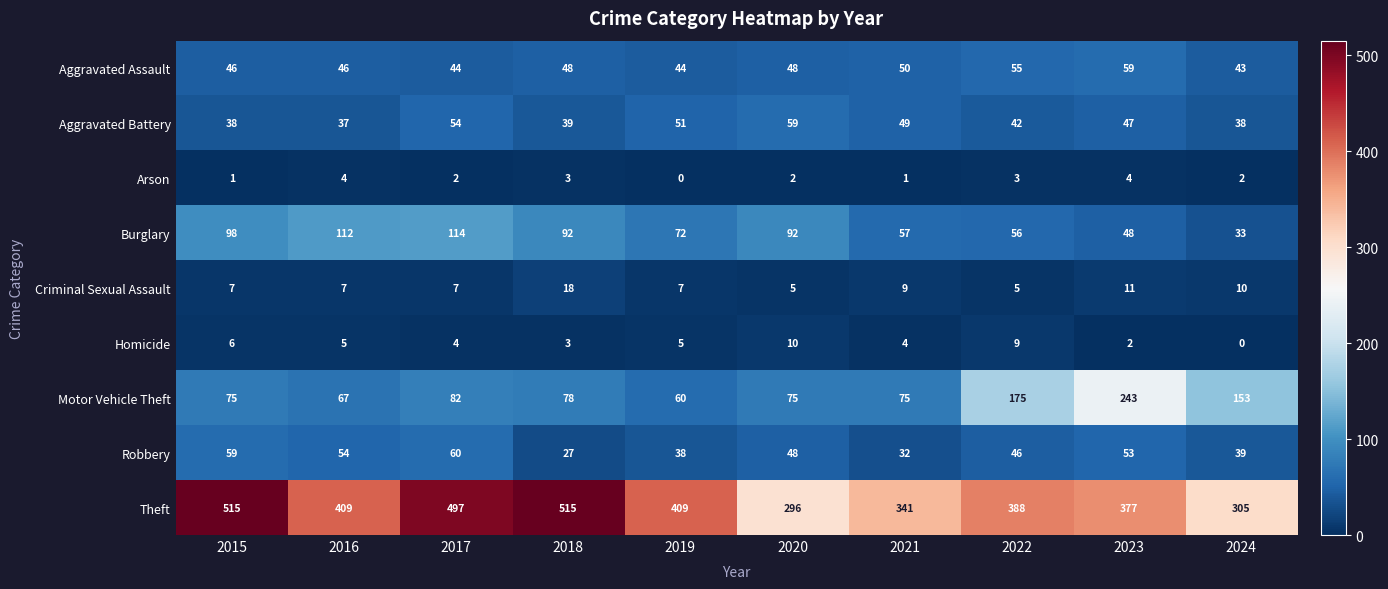

How many distinct data groups are displayed?

9